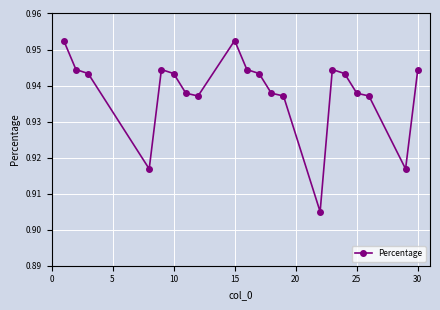

How many distinct data groups are displayed?

1